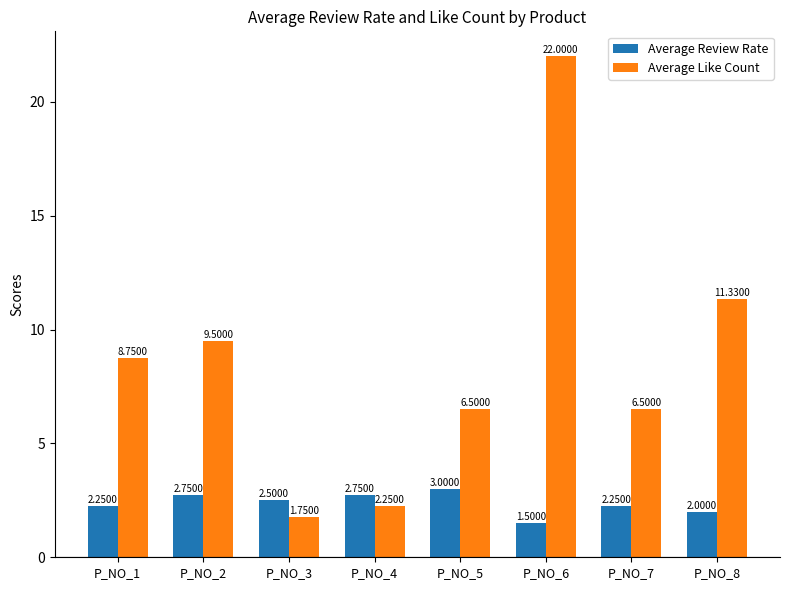

What is the difference between the second highest and minimum values in the Average Like Count series?

9.6